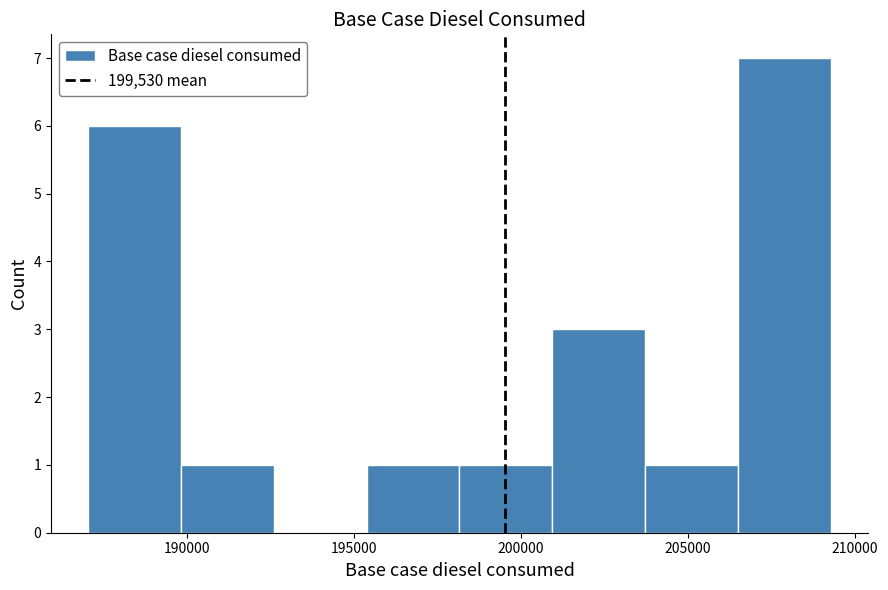

What is the height of the bar covering 190000 to 192500 on the x-axis? Neither the bar edges nor the heights are printed on the chart, so give them approximately, as read against the axes.

1